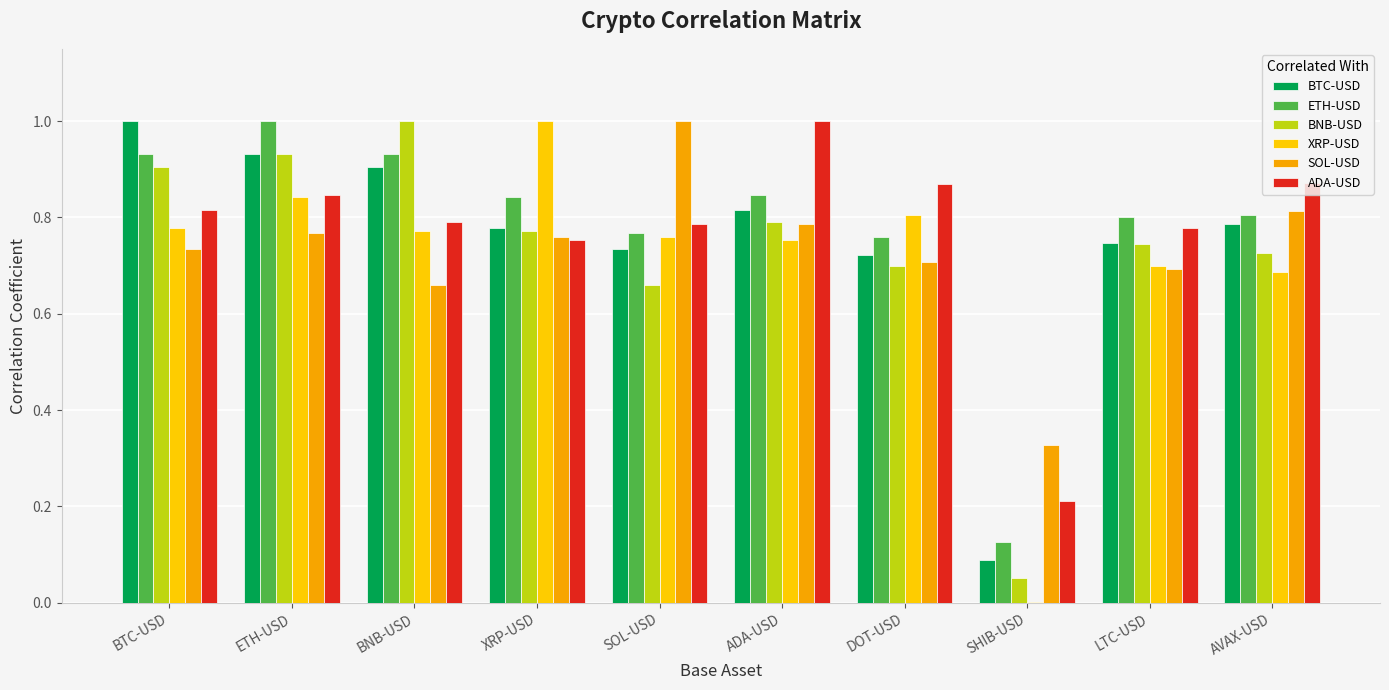

What is the highest value of the SOL-USD series?

1.0